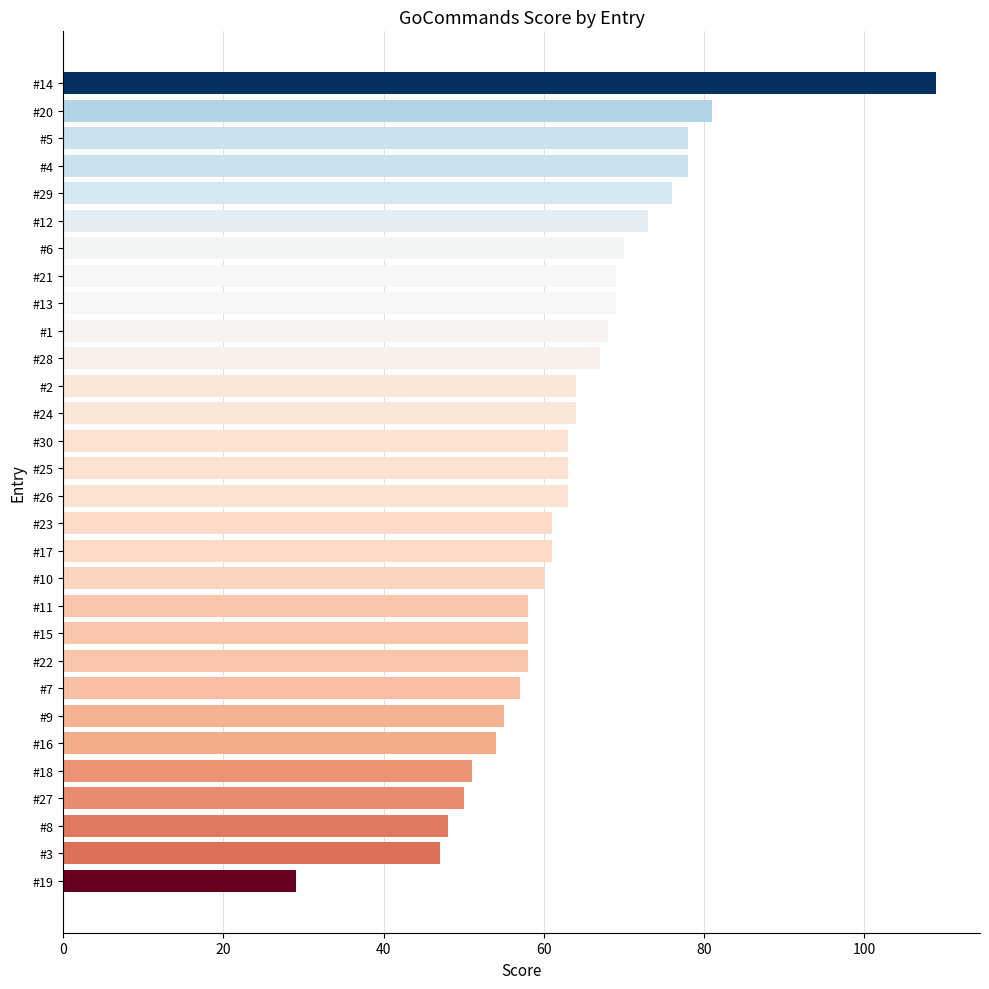

What is the change in value from #21 to #25?

-6